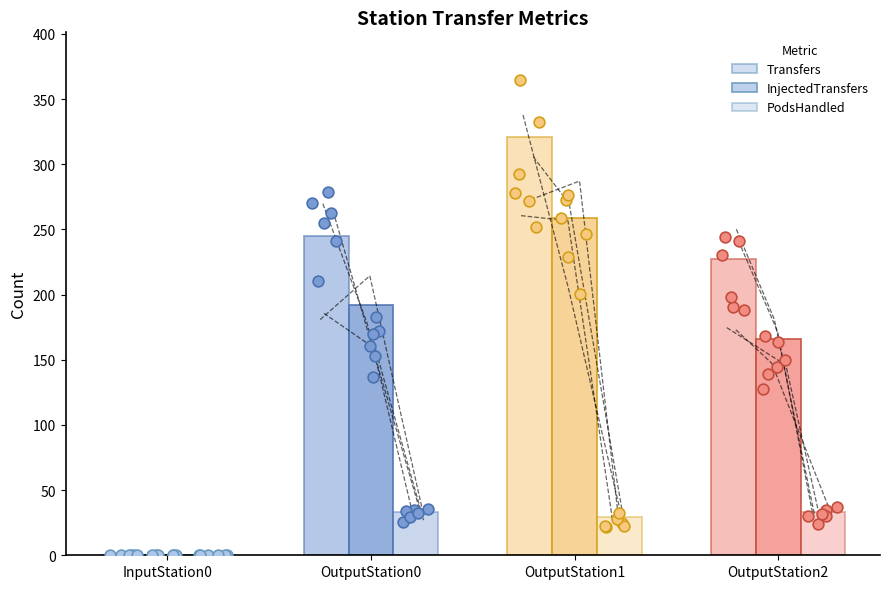

Which series has the largest Y range (max minus min)?

Transfers